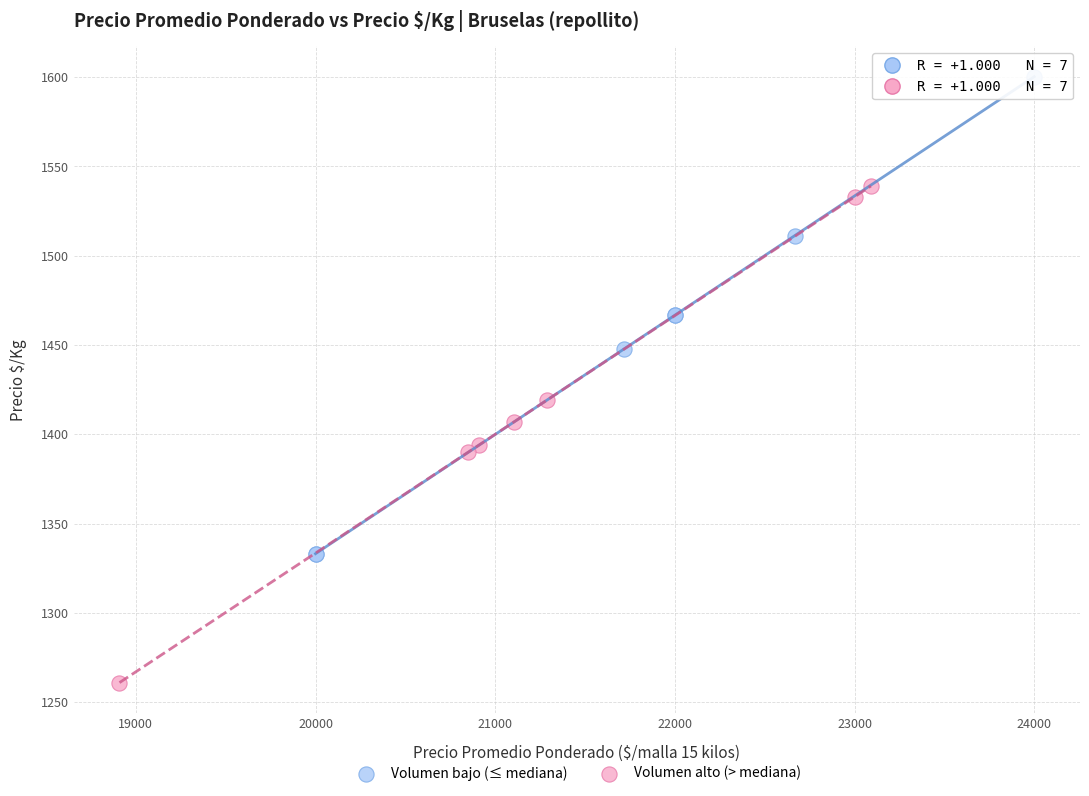

Which series has the widest spread of Y values?

Volumen alto (> mediana)